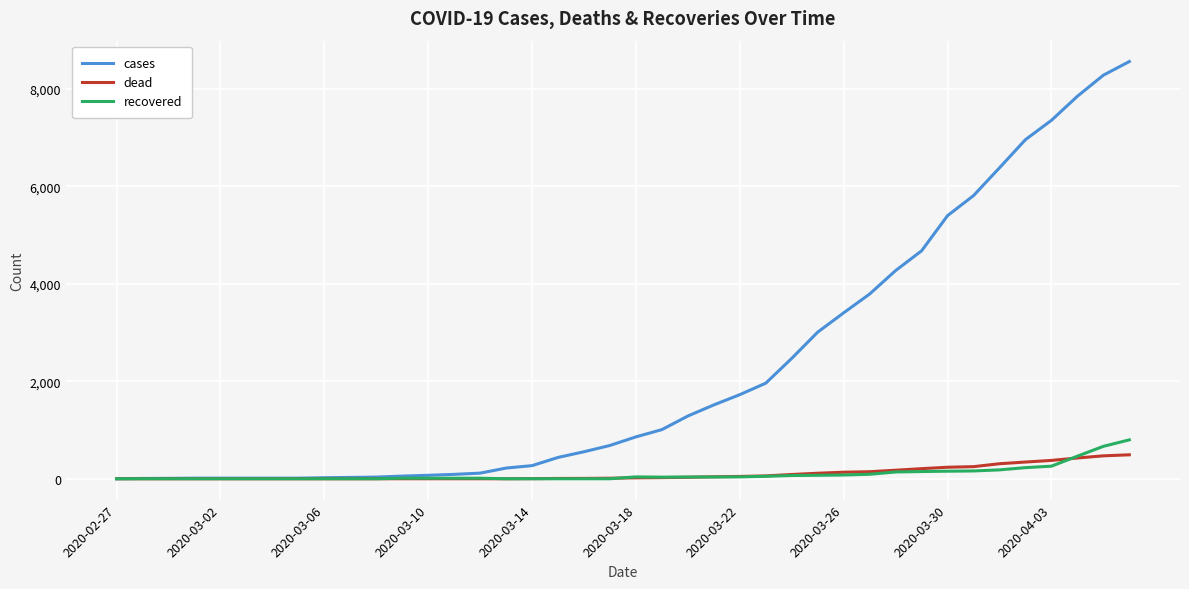

Which series has the largest range (max minus min)?

cases